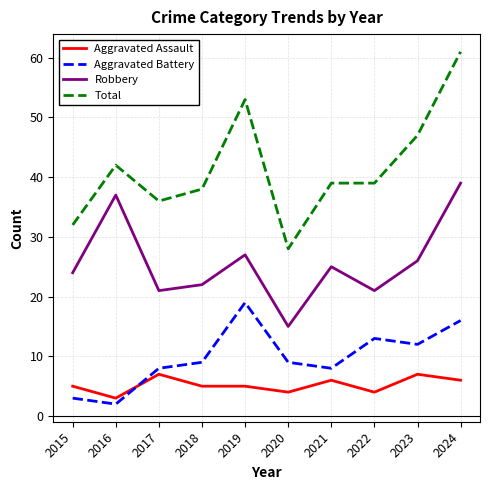

Reading left to right, extract all data points from this chart.

Aggravated Assault: 5	3	7	5	5	4	6	4	7	6
Aggravated Battery: 3	2	8	9	19	9	8	13	12	16
Robbery: 24	37	21	22	27	15	25	21	26	39
Total: 32	42	36	38	53	28	39	39	47	61